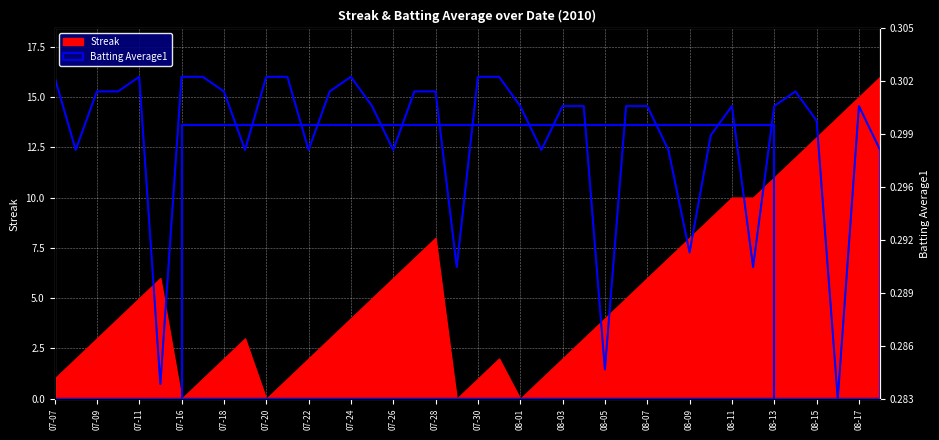

At which label is the value closest to 8?

08-09